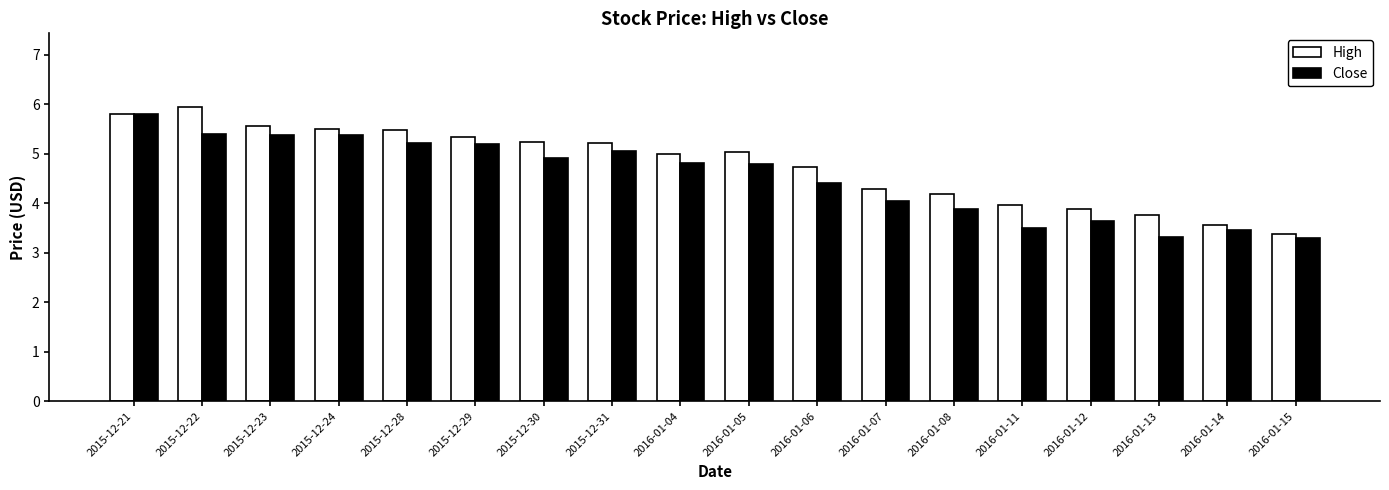

What is the sum of the Close values at 2016-01-06 and 2016-01-05?

9.2